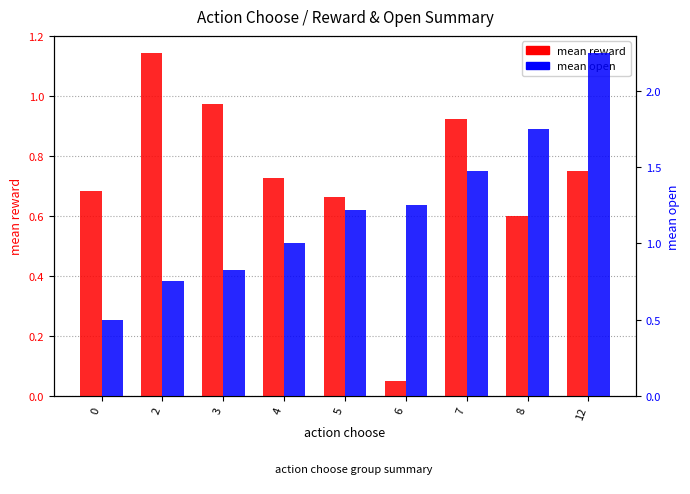

What is the average value of the mean reward series?

0.7